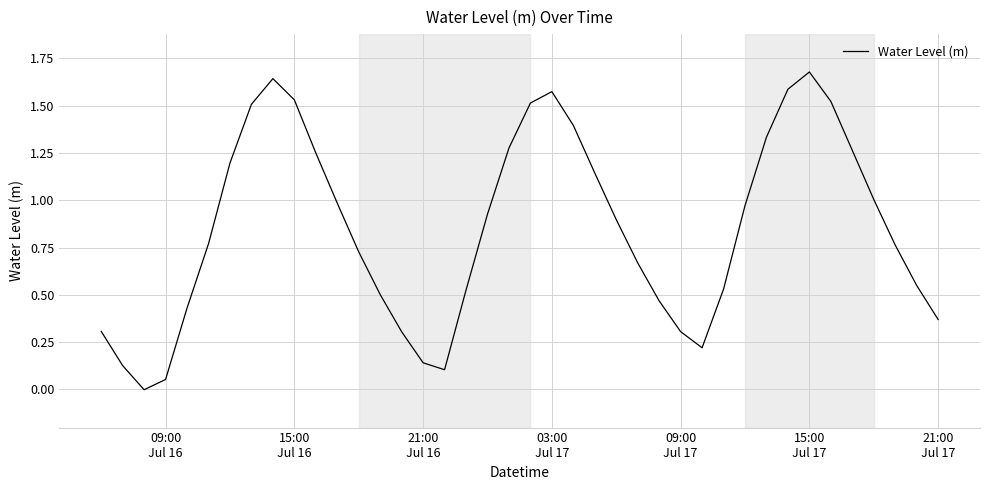

How many interior local valleys (lower than both neighbors) does the data have?

3